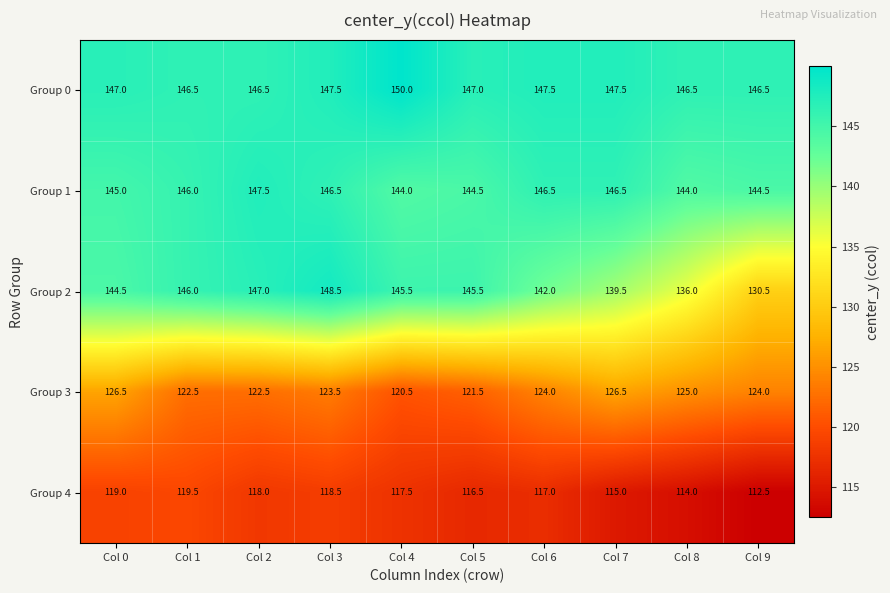

Which series has the widest spread of values?

Group 2